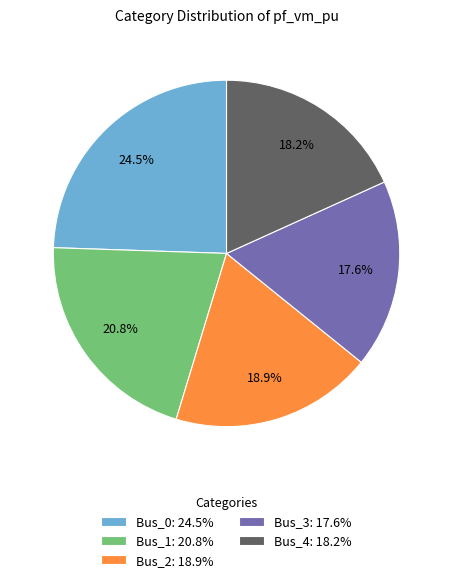

Count the number of slices in the pie.

5